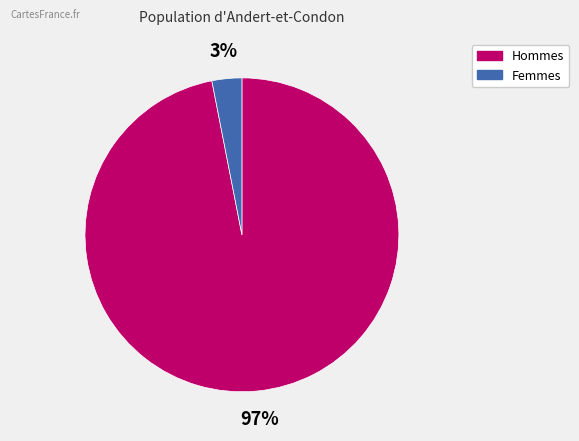

Which category has the smallest portion of the pie?

Femmes